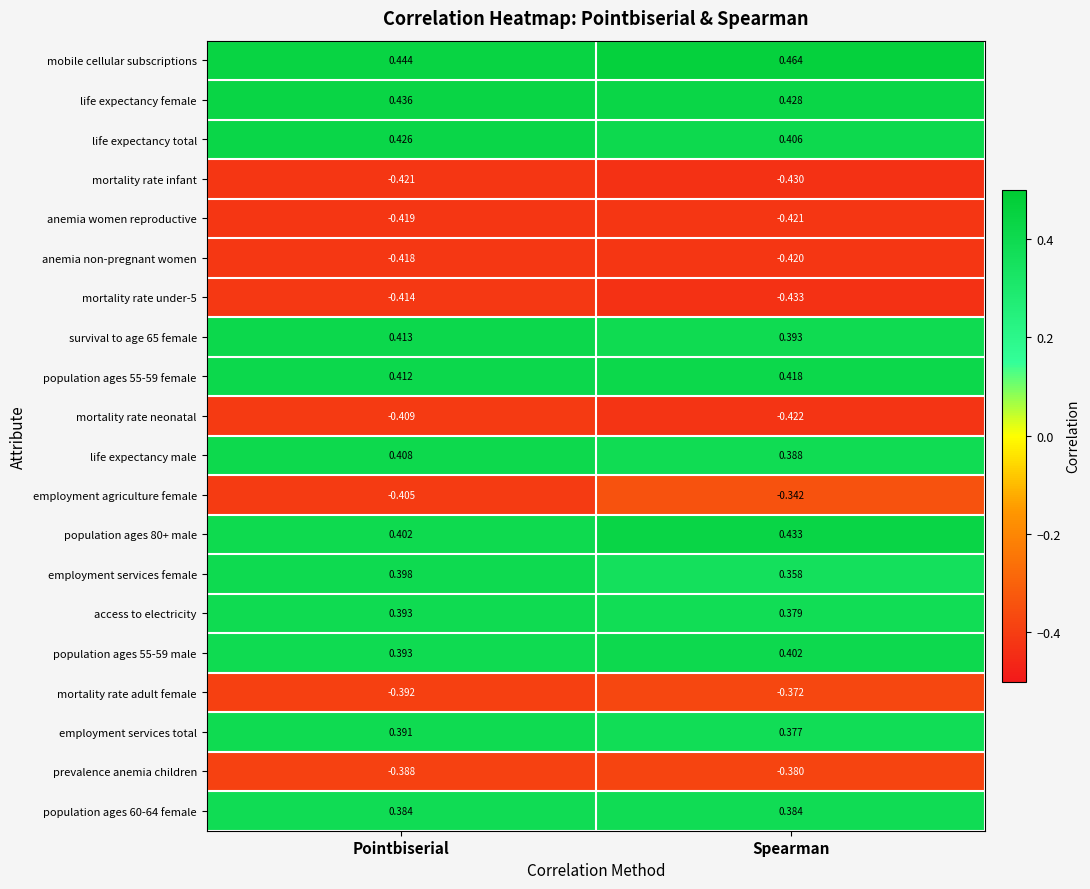

Where is anemia women reproductive nearest to the value 0?

Pointbiserial